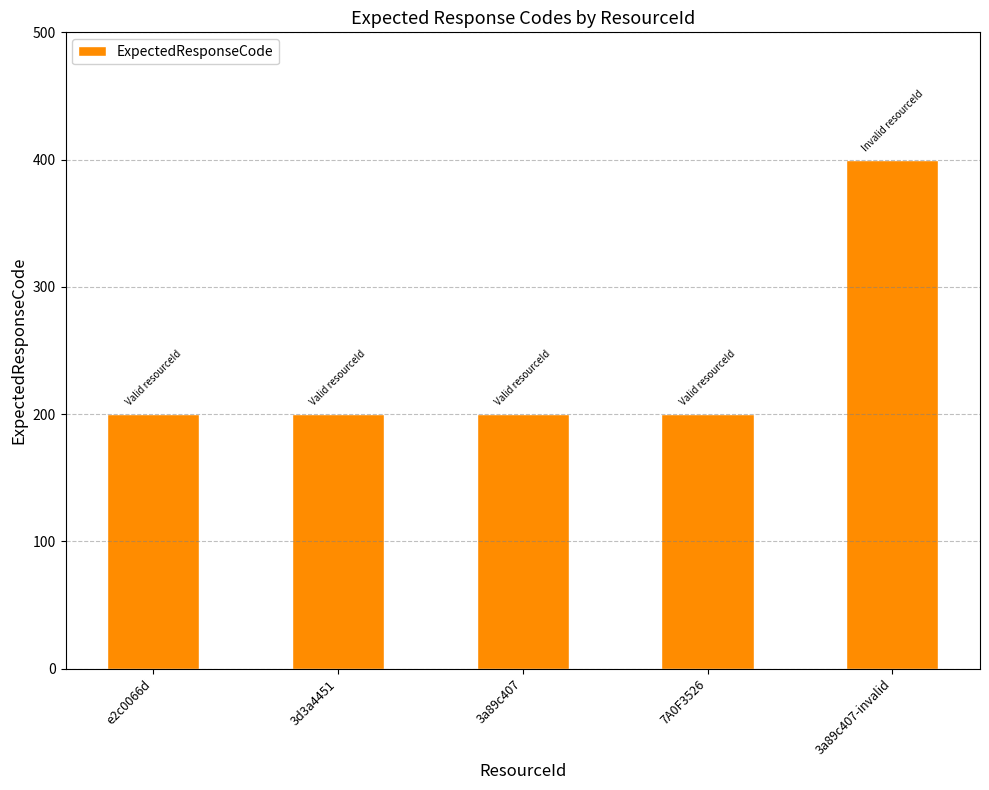

What is the maximum value shown in the chart?

400